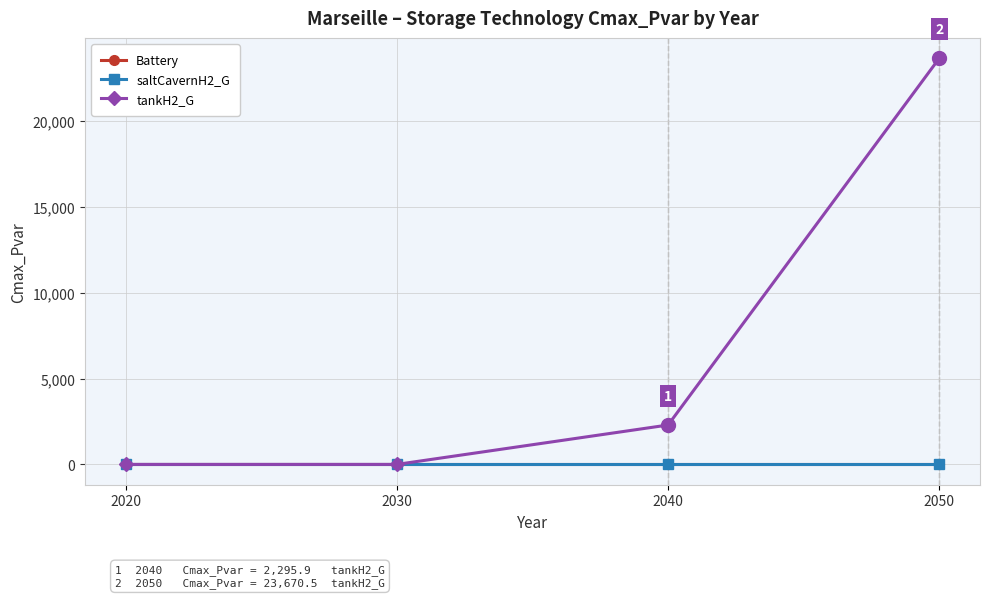

What is the average value of the tankH2_G series?

6491.6